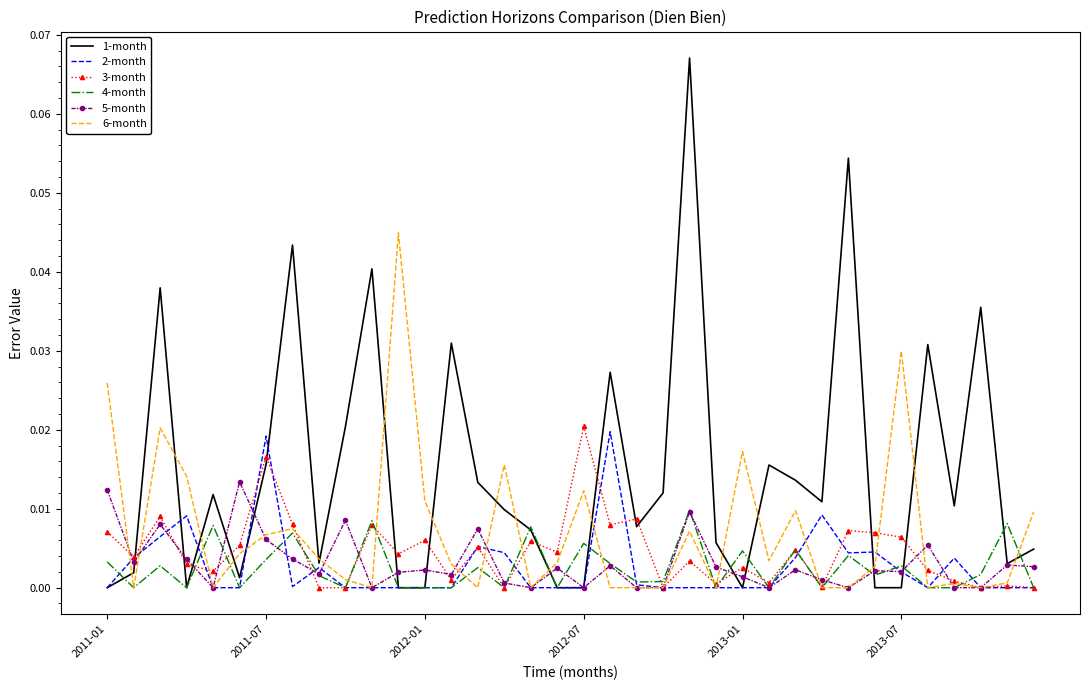

At how many categories does at least one series exceed 0?

36